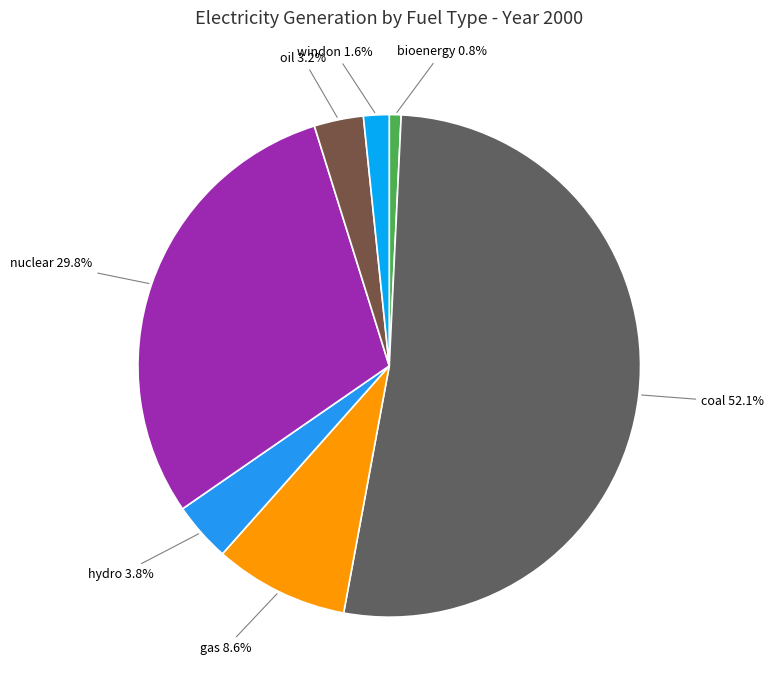

Does any single category account for the majority?

Yes